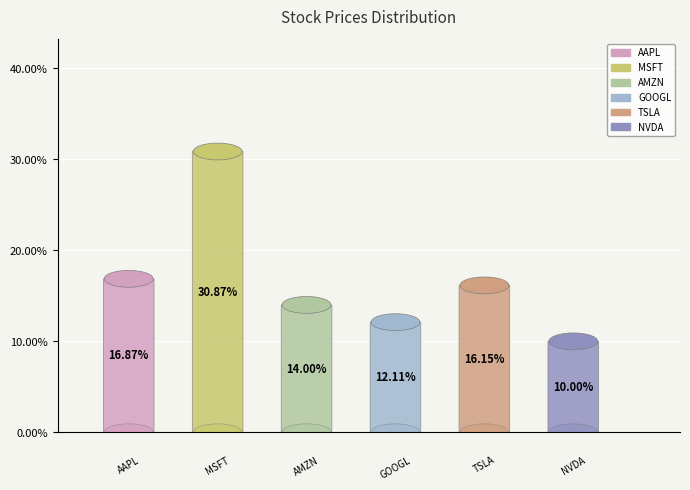

Is it true that TSLA is 24% of the pie?

False